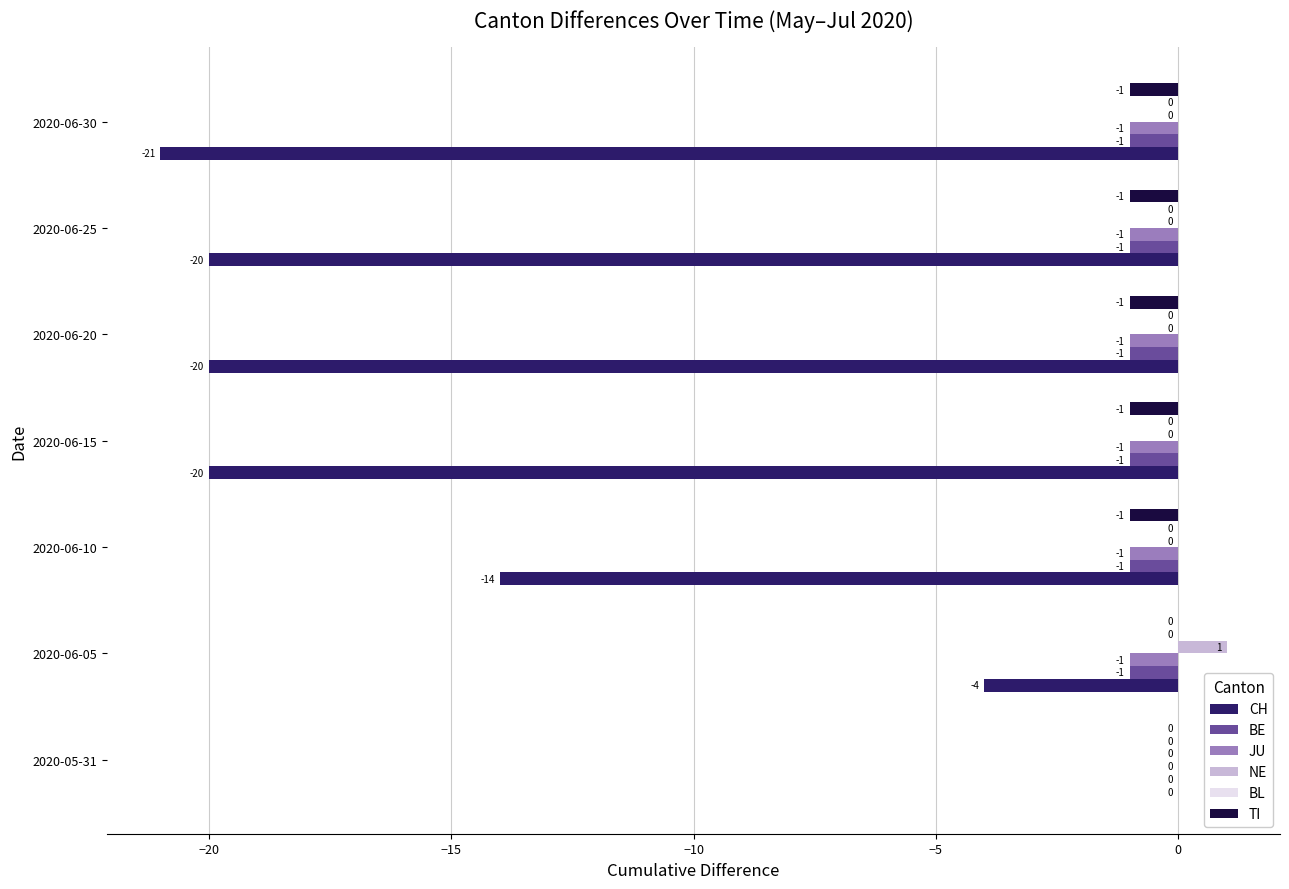

How many values in the CH series exceed -20?

3